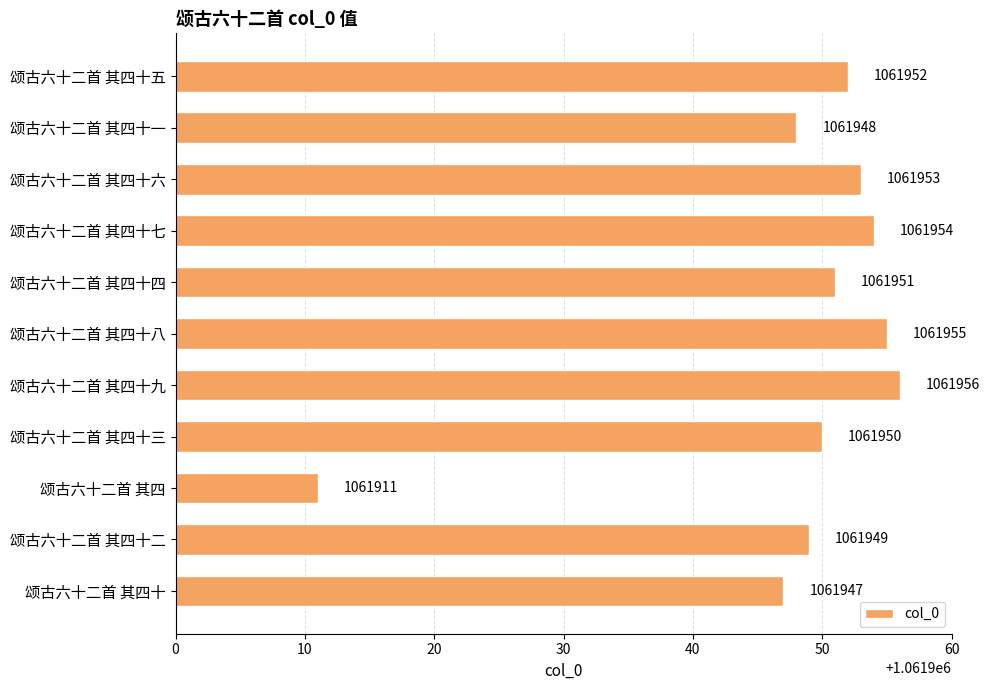

List the labels in order of value, largest first.

颂古六十二首 其四十九, 颂古六十二首 其四十八, 颂古六十二首 其四十七, 颂古六十二首 其四十六, 颂古六十二首 其四十五, 颂古六十二首 其四十四, 颂古六十二首 其四十三, 颂古六十二首 其四十二, 颂古六十二首 其四十一, 颂古六十二首 其四十, 颂古六十二首 其四